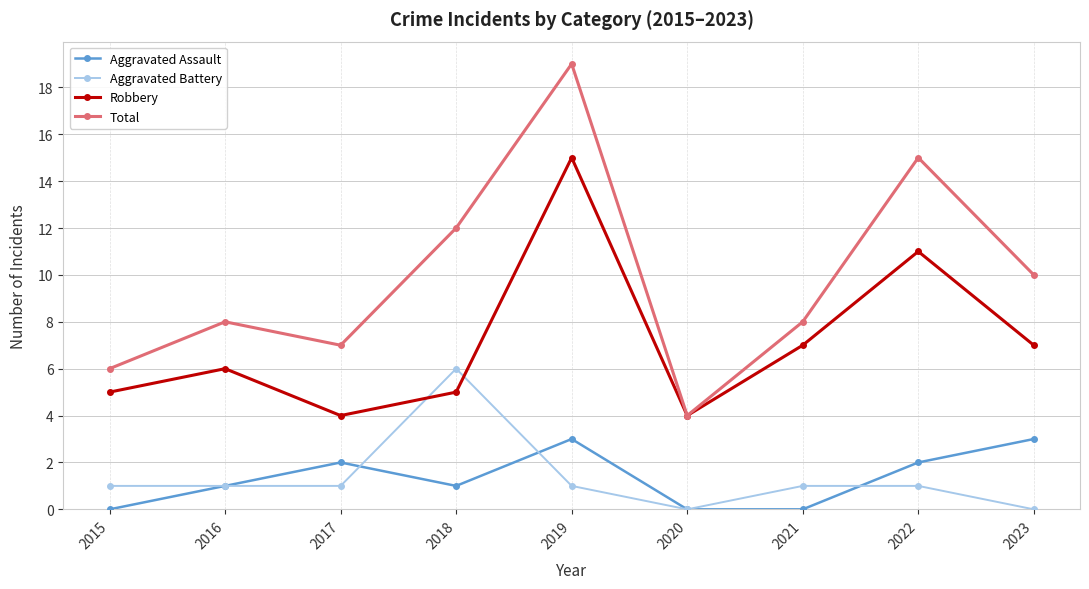

True or false: Aggravated Assault and Robbery cross at least once.

False